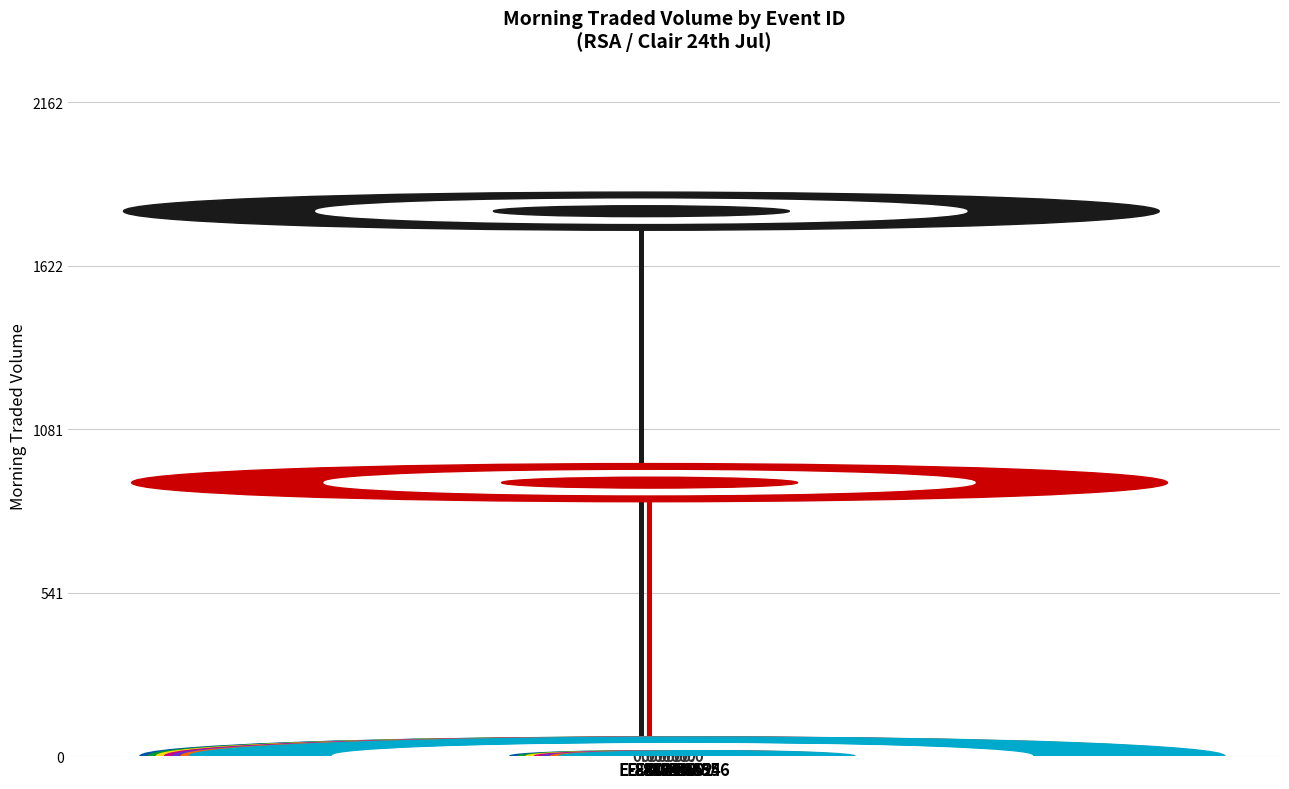

Does the chart contain any negative values?

No